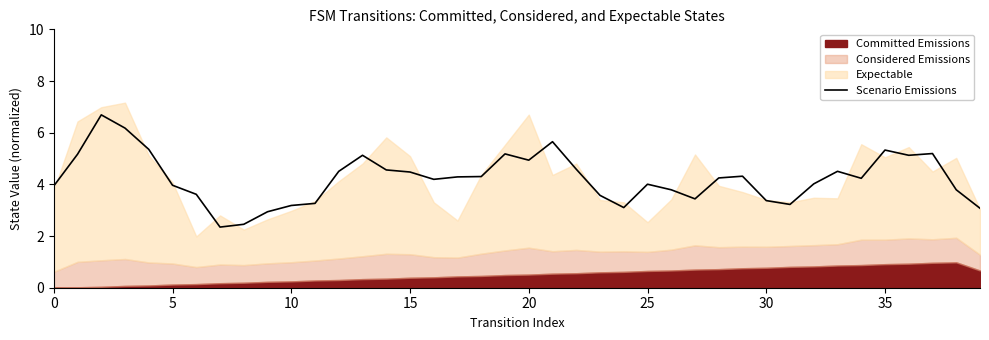

Reading left to right, list all the values displayed in this chart.

3.9	5.2	6.7	6.2	5.4	4.0	3.6	2.3	2.5	2.9	3.2	3.3	4.5	5.1	4.6	4.5	4.2	4.3	4.3	5.2	4.9	5.7	4.6	3.6	3.1	4.0	3.8	3.4	4.2	4.3	3.4	3.2	4.0	4.5	4.2	5.3	5.1	5.2	3.8	3.1